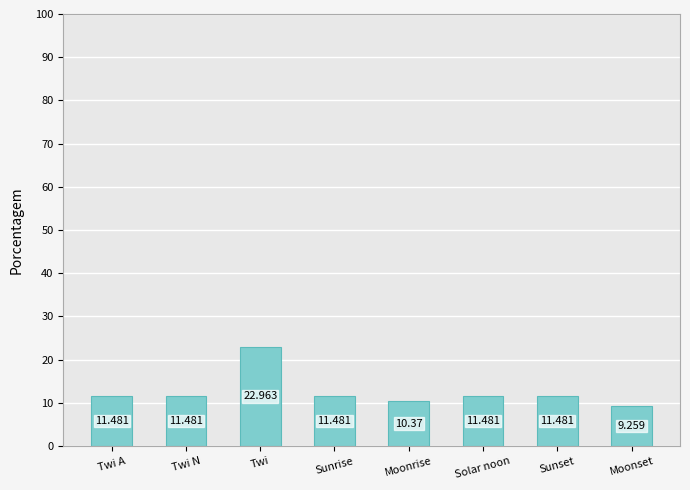

Reading left to right, what are all the values shown in this chart?

11.5	11.5	23.0	11.5	10.4	11.5	11.5	9.3